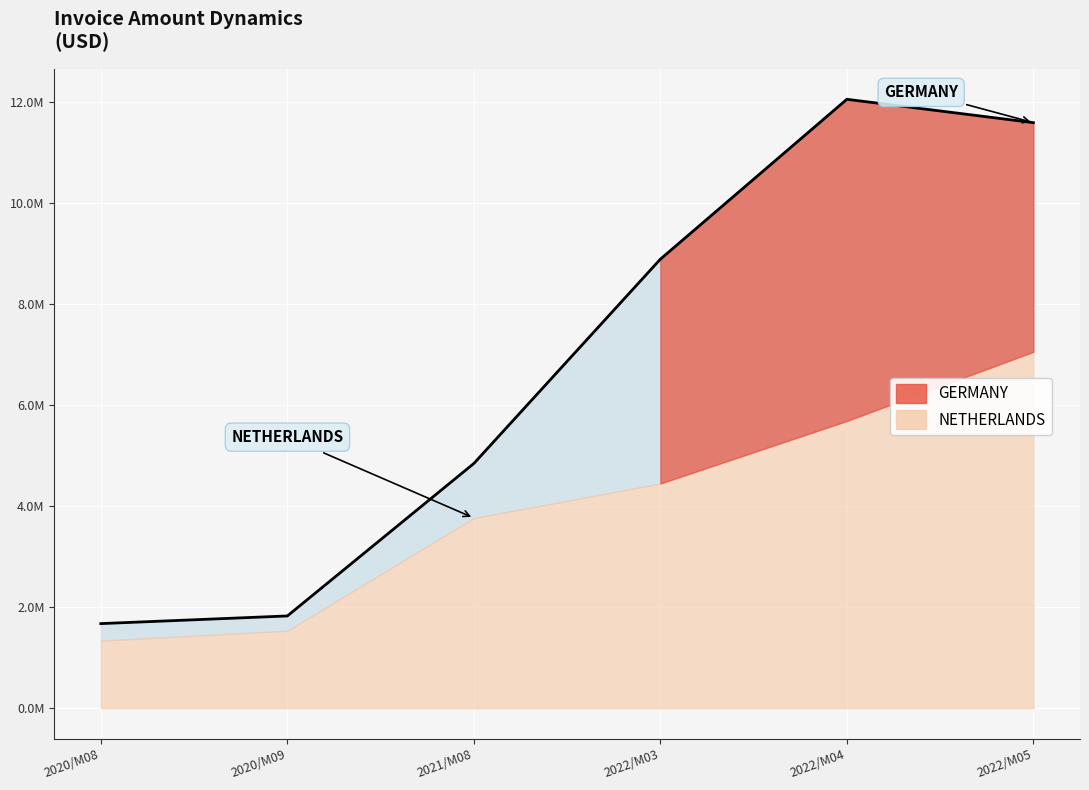

What is the change in value from 2021/M08 to 2022/M04?

+7206620.6